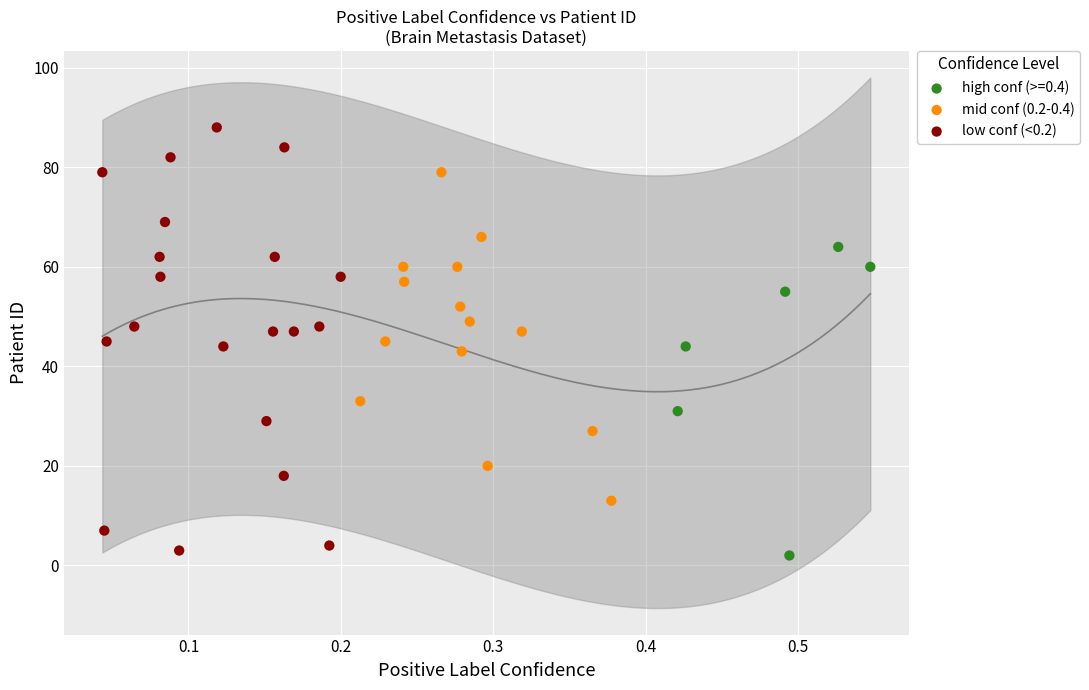

Which series has the largest Y range (max minus min)?

low conf (<0.2)